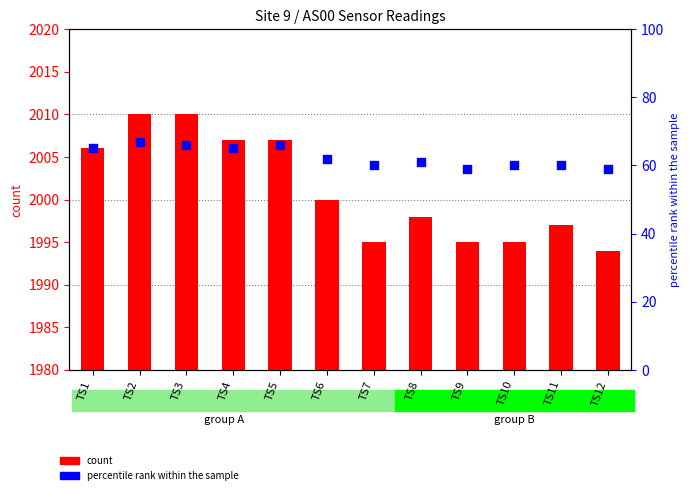

At which category is the sum across all series the highest?

TS2